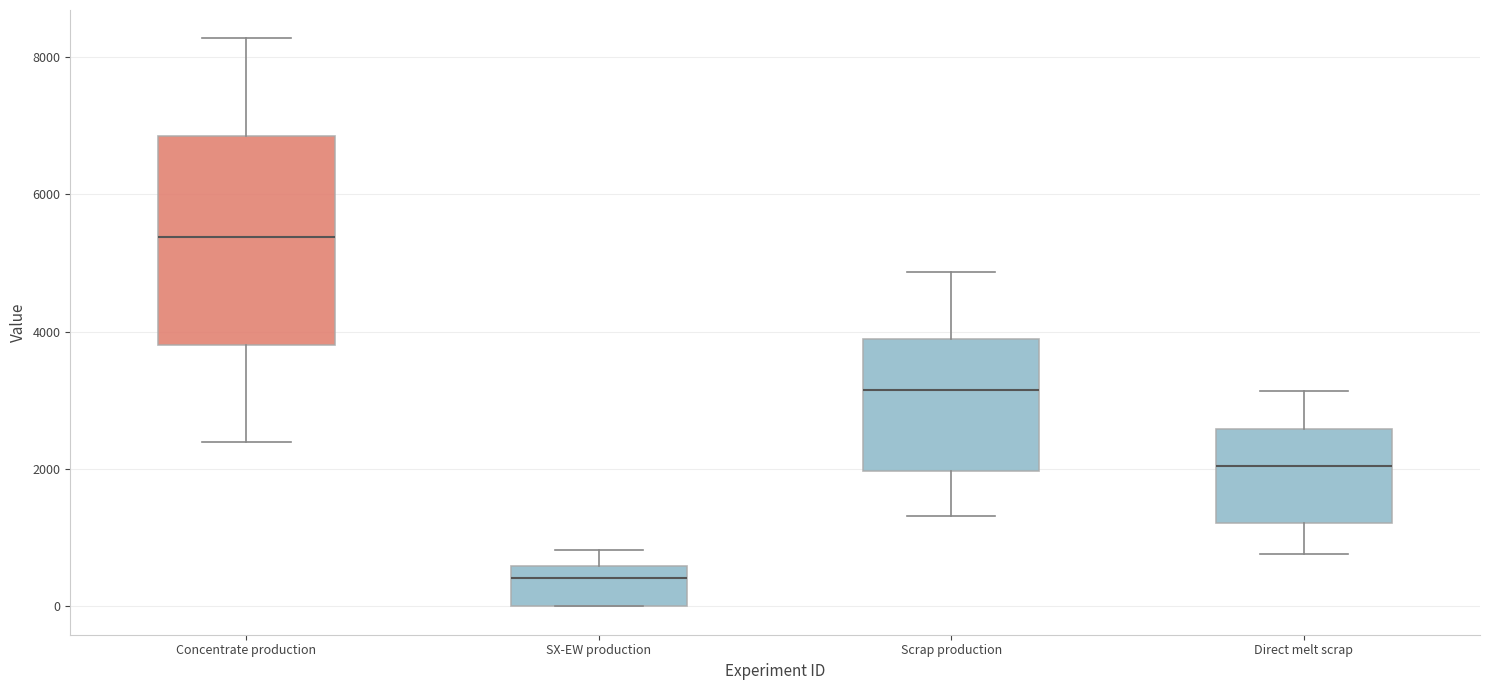

Which box's median line is the lowest?

SX-EW production